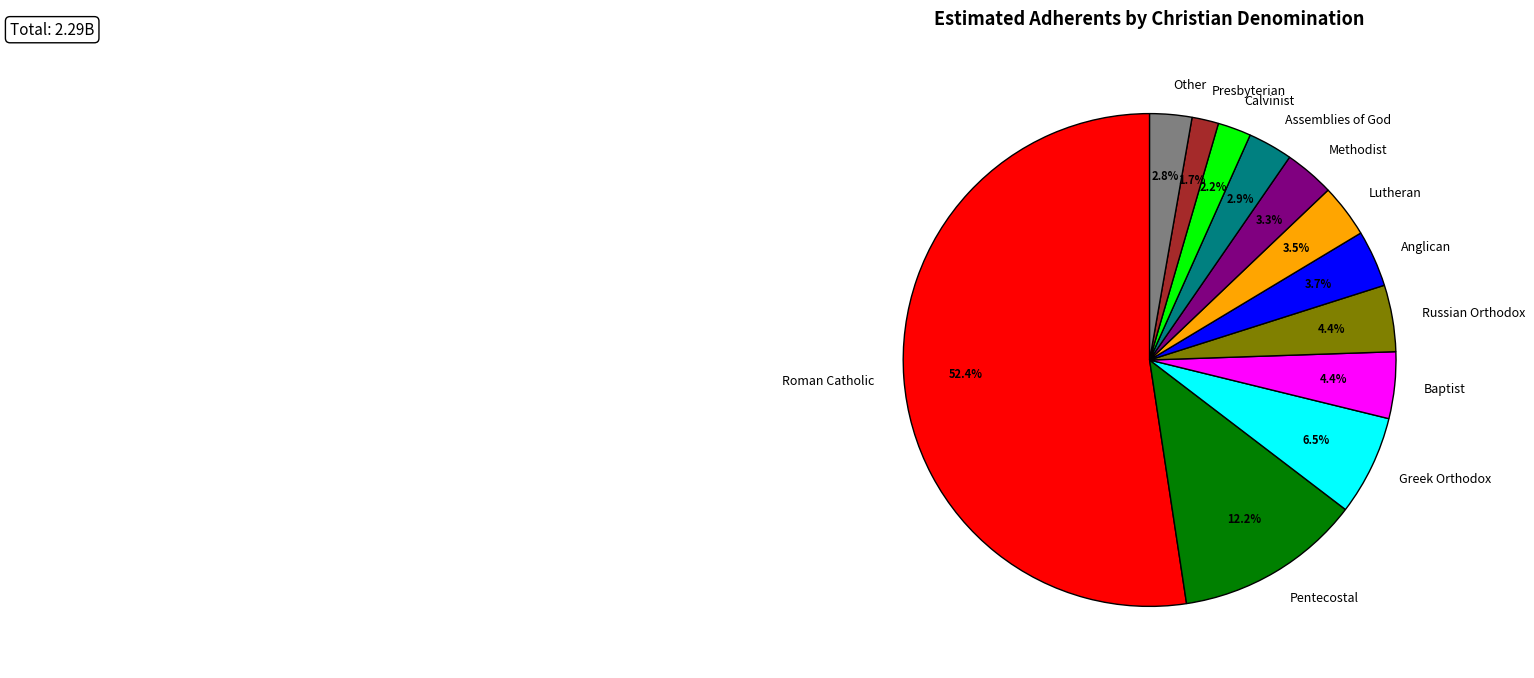

What is the largest slice in the pie chart?

Roman Catholic